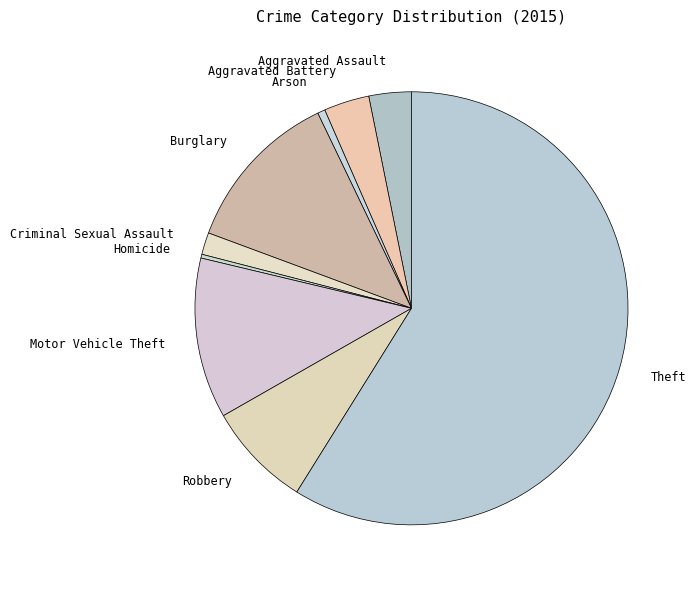

Is the sum of Aggravated Assault and Criminal Sexual Assault greater than half?

No